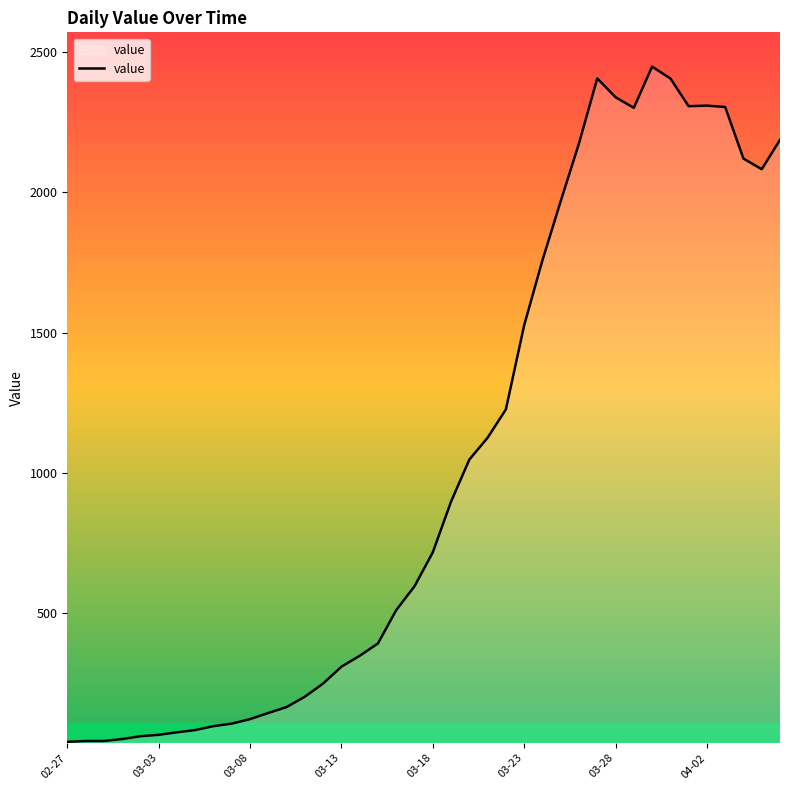

What is the maximum value shown in the chart?

2449